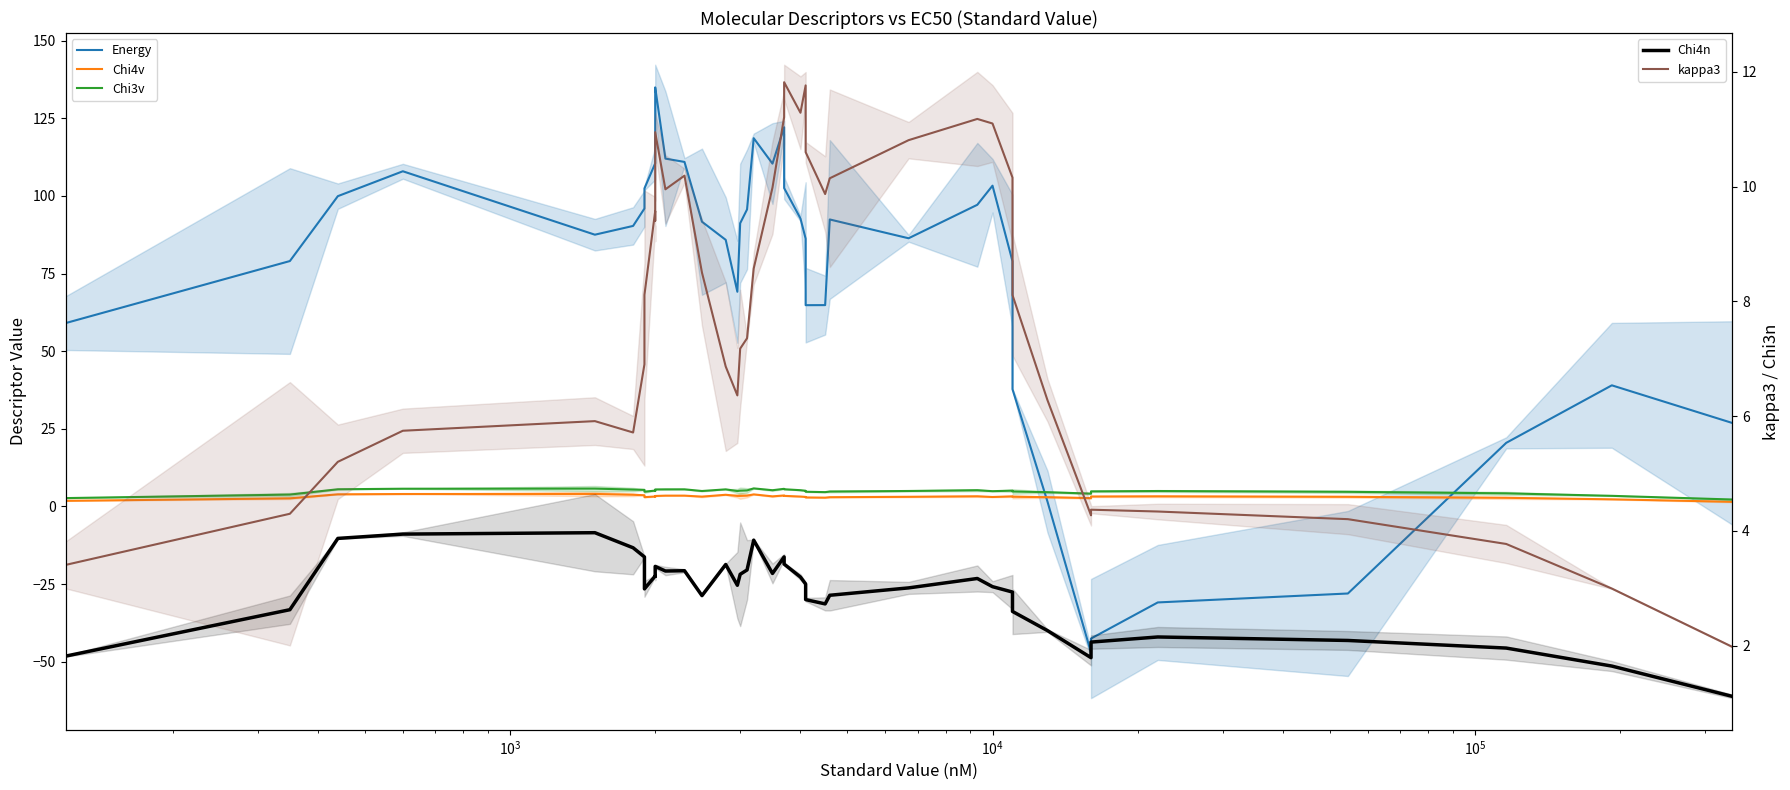

Which series has the largest total across all categories?

Energy